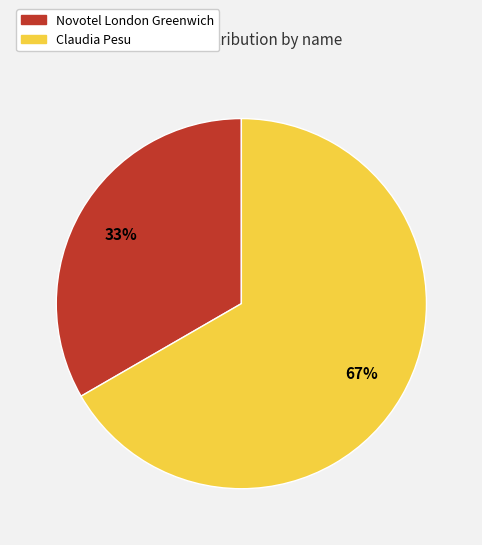

To the nearest percent, what is the average slice percentage?

50%